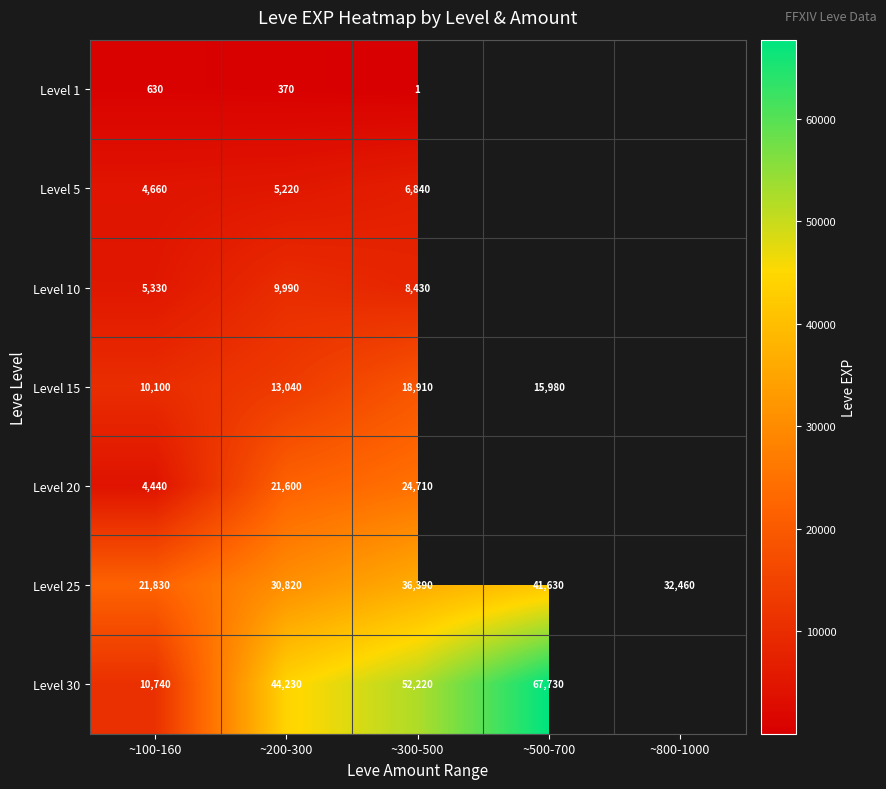

How many values in the Level 25 series are below 32460?

2